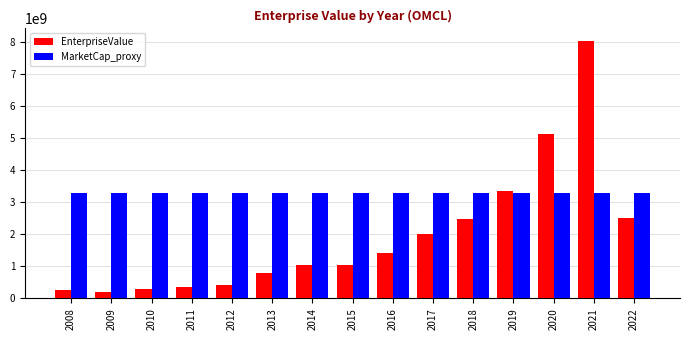

What are all the series names shown in the legend?

EnterpriseValue, MarketCap_proxy